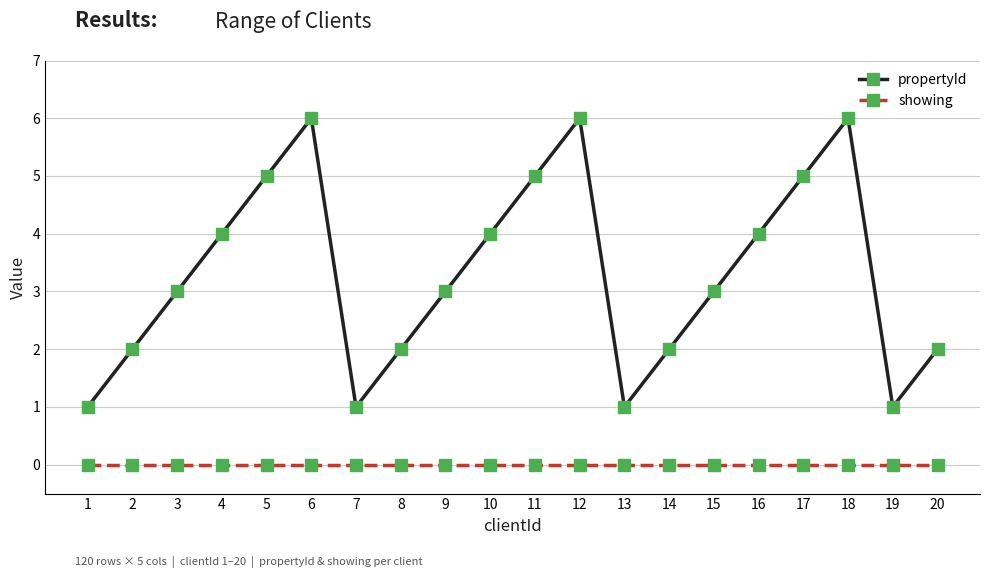

Reading right to left, list all the values displayed in this chart.

propertyId: 2	1	6	5	4	3	2	1	6	5	4	3	2	1	6	5	4	3	2	1
showing: 0	0	0	0	0	0	0	0	0	0	0	0	0	0	0	0	0	0	0	0